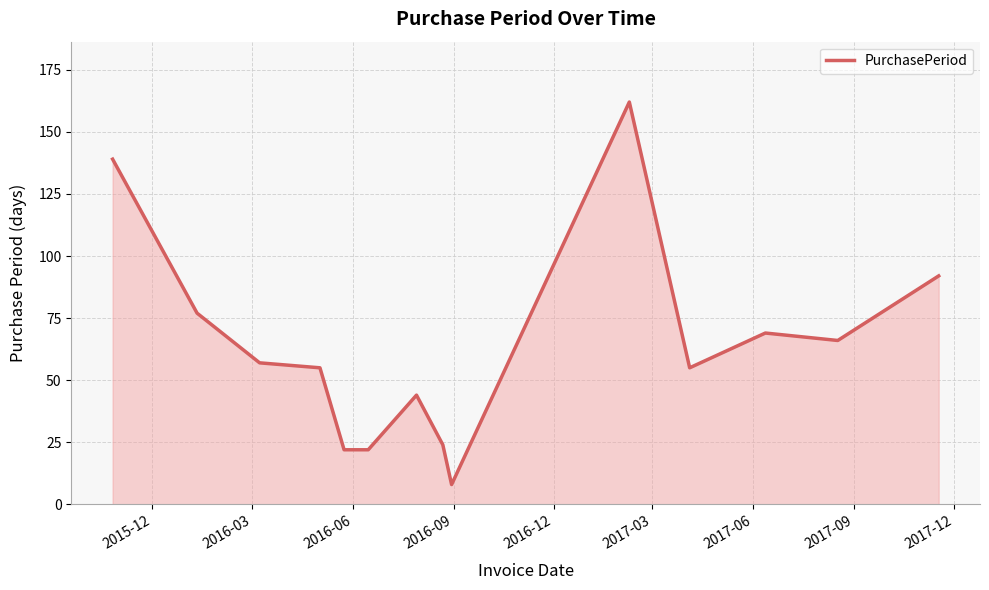

What is the smallest value displayed?

8